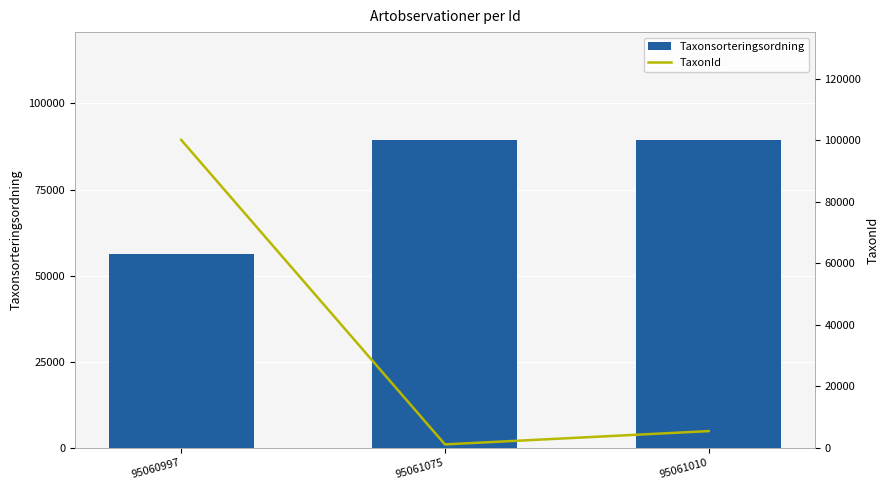

Which series has the widest spread of values?

TaxonId